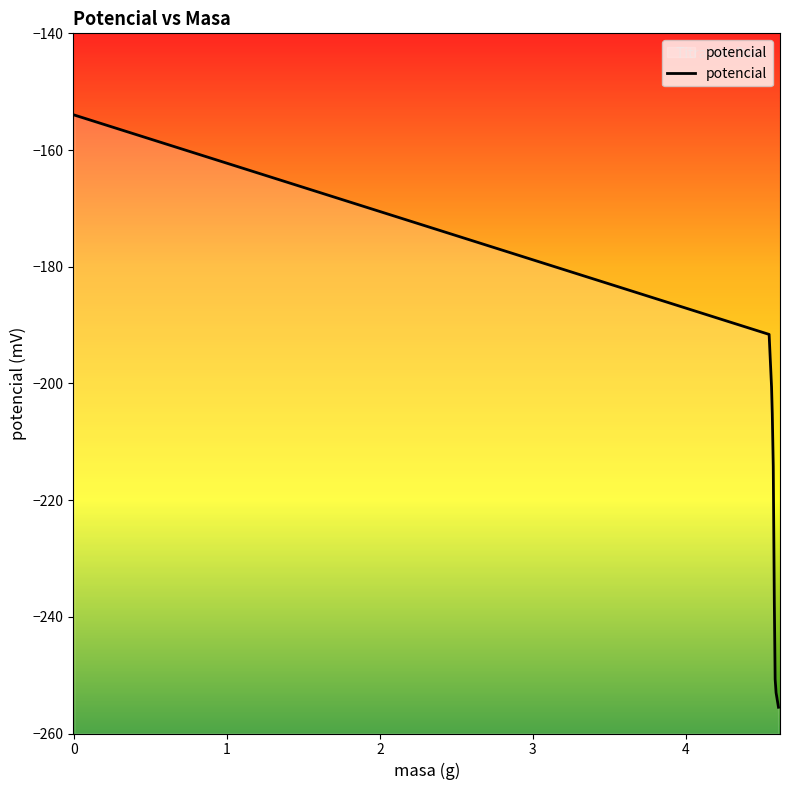

How many values exceed -214?

4